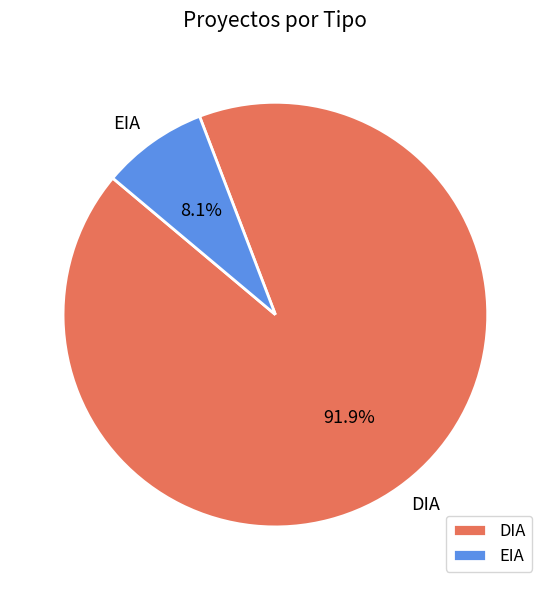

Rank the categories by value from lowest to highest.

EIA, DIA